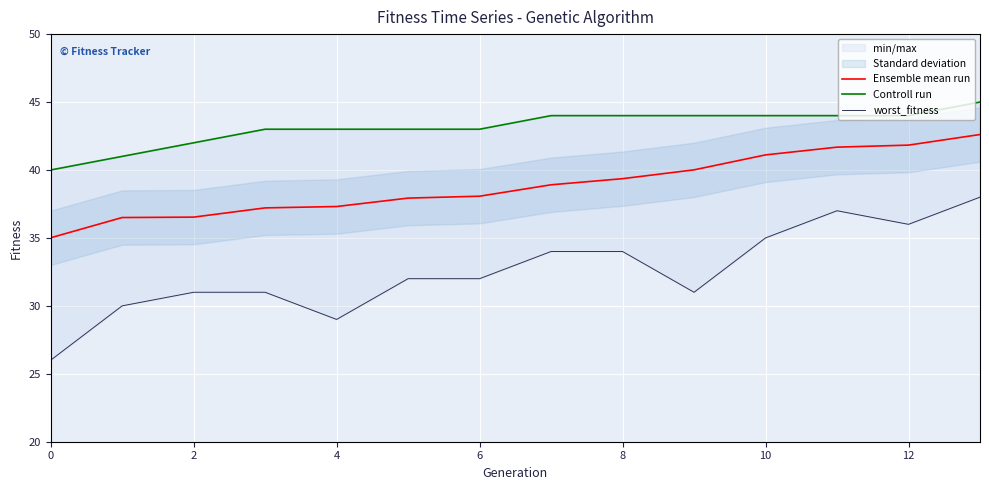

What is the sum of all worst_fitness values?

456.0